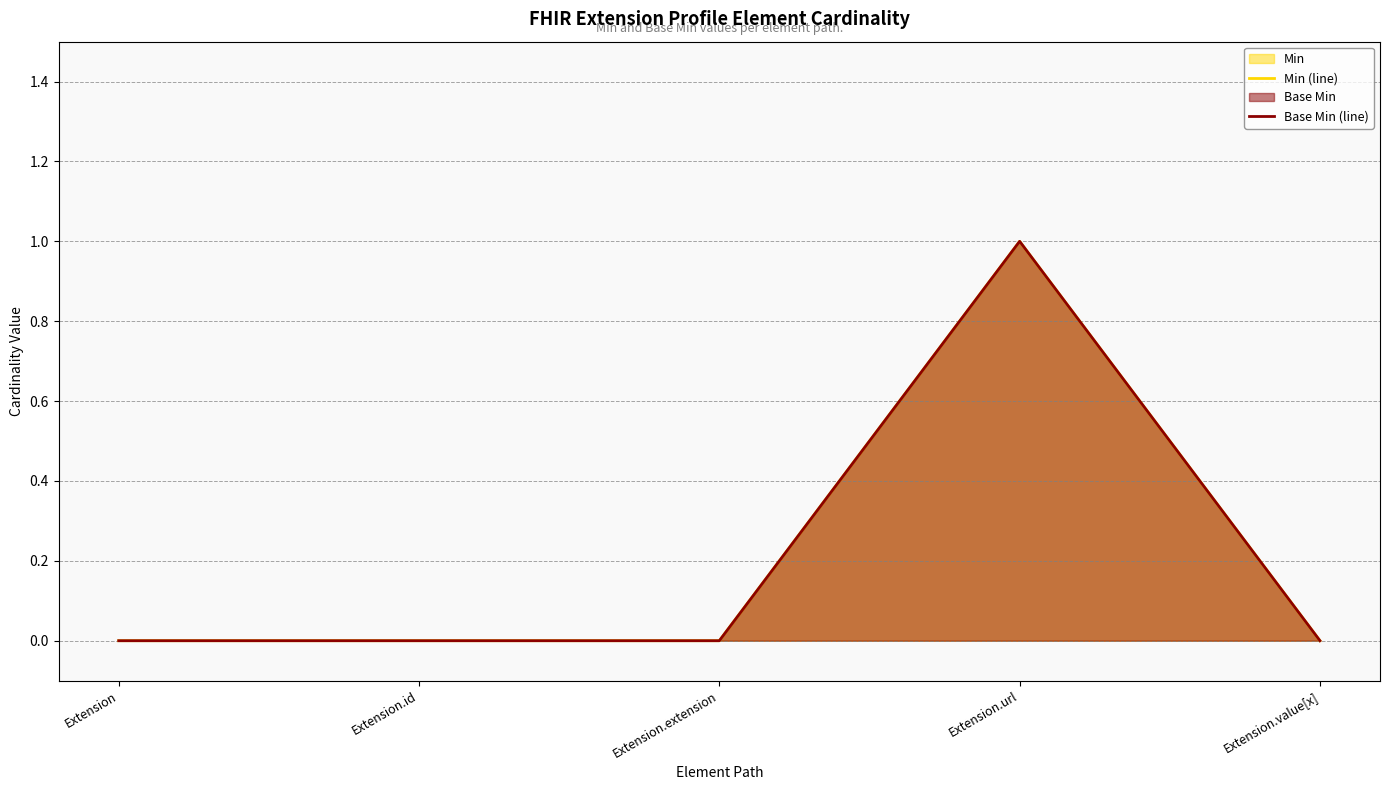

The value of Min (line) at Extension.extension is -1. True or false?

False